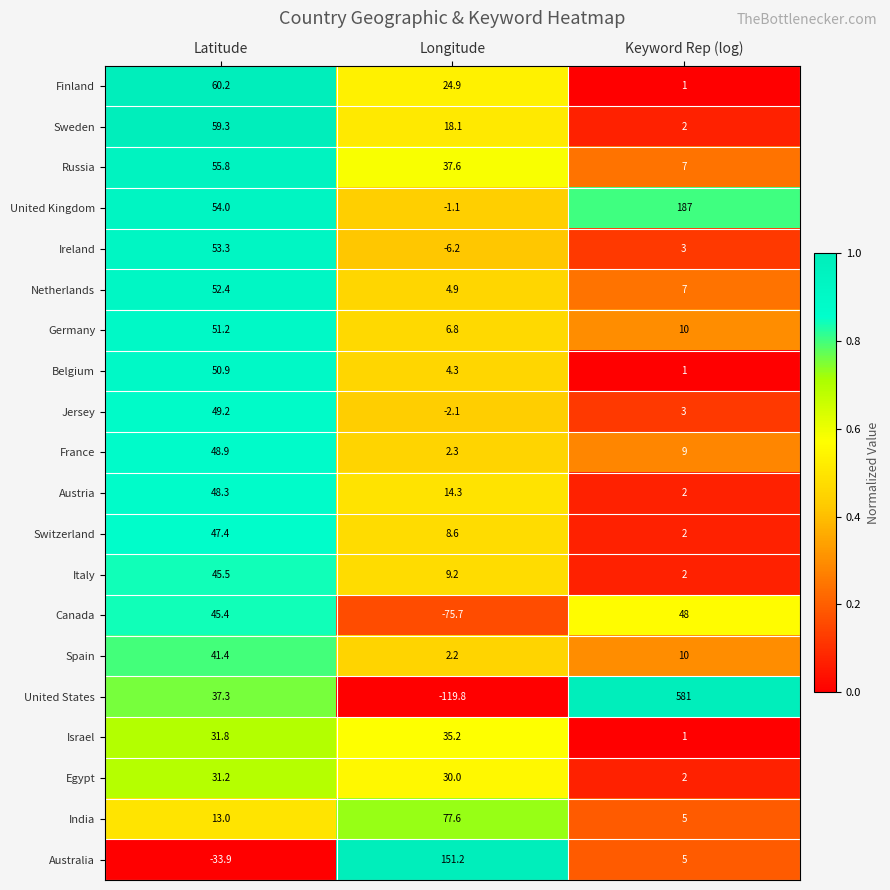

Between Latitude and Keyword Rep (log), which series saw the biggest shift?

United States